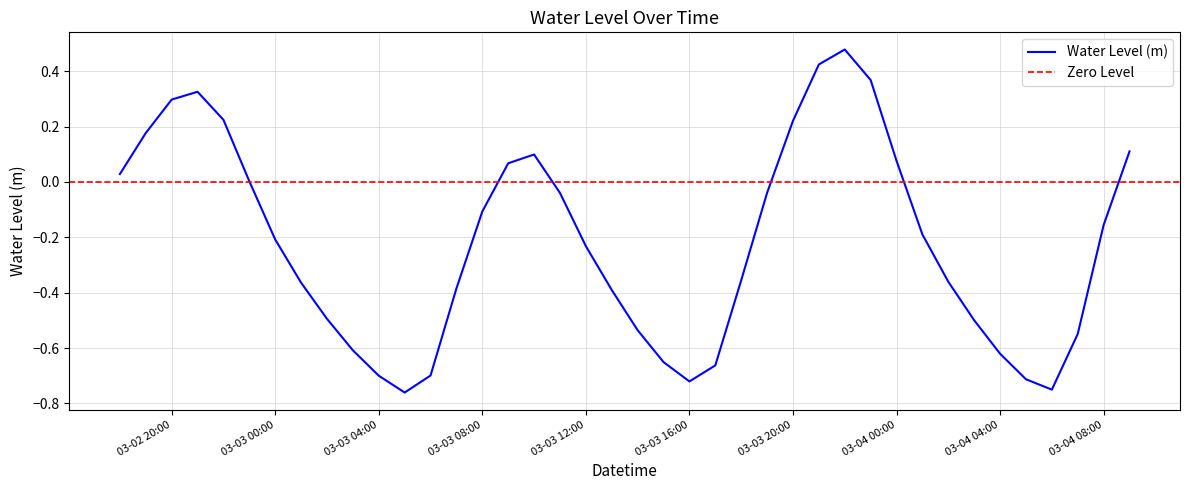

True or false: the data has more than 0 interior local peaks.

True